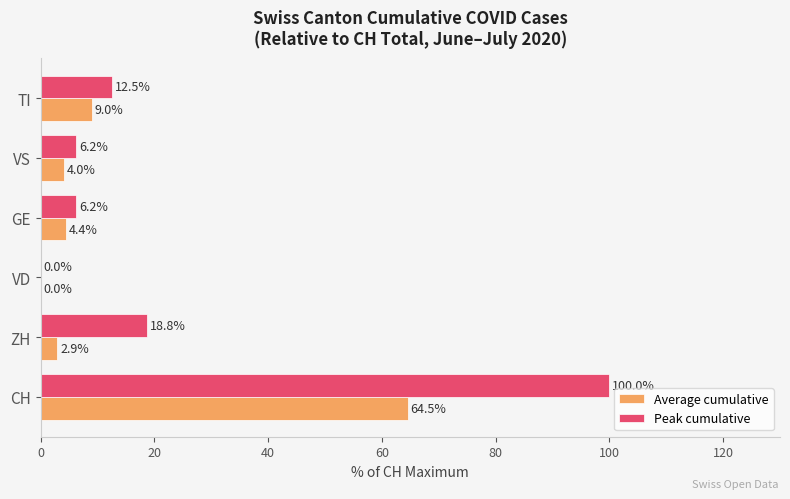

What is the sum of all Peak cumulative values?

143.8